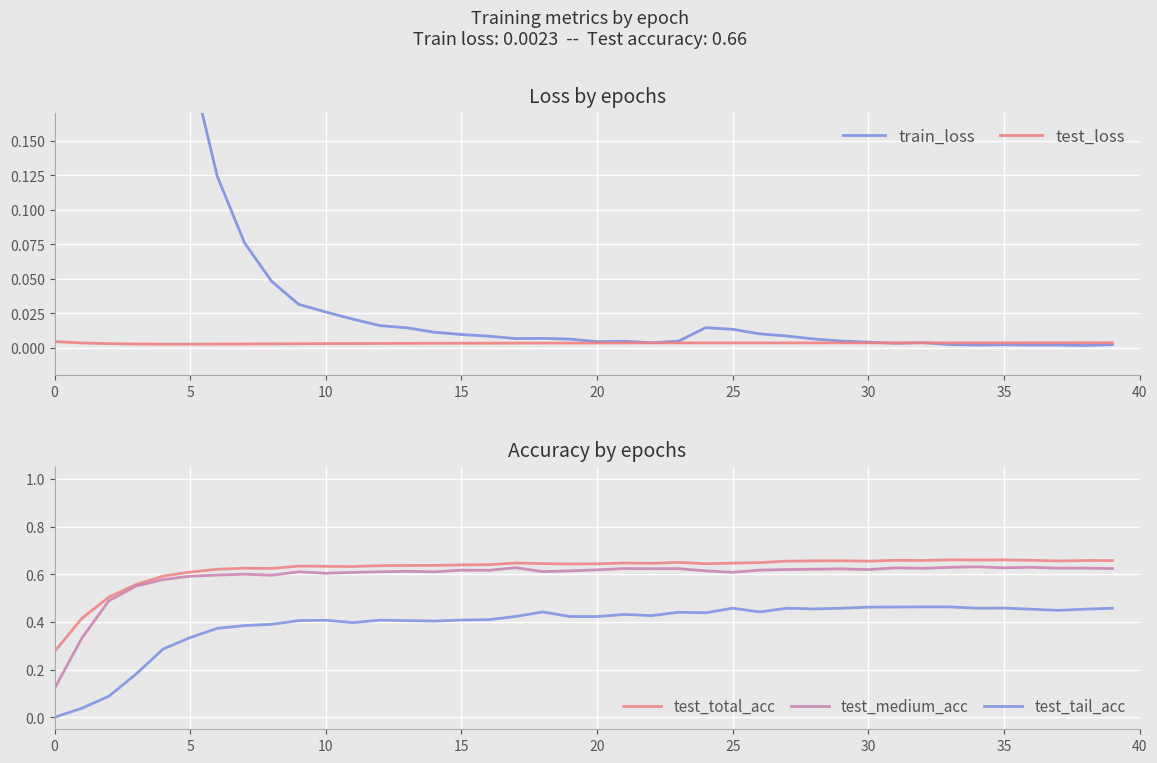

True or false: test_tail_acc and test_total_acc intersect in this chart.

False